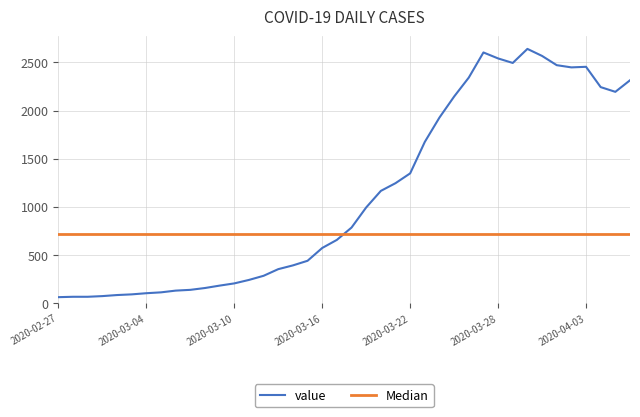

What is the minimum value shown in the chart?

61